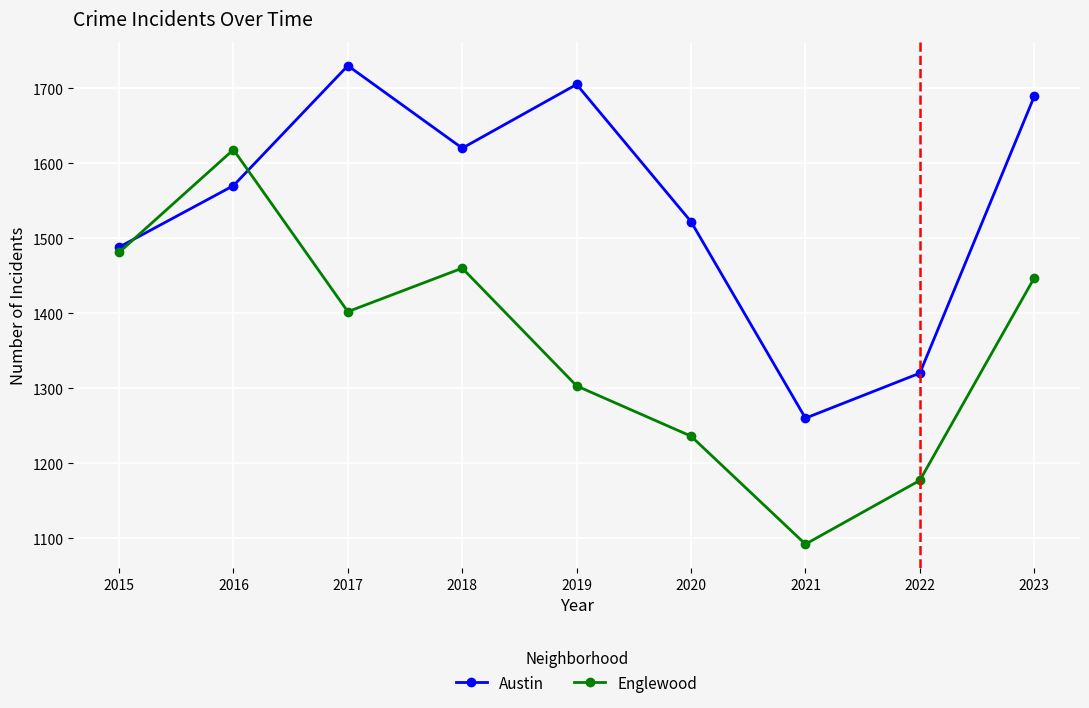

List the labels in order of Englewood value, smallest first.

2021, 2022, 2020, 2019, 2017, 2023, 2018, 2015, 2016